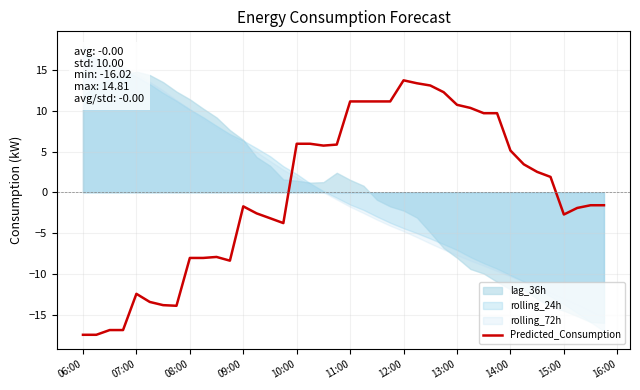

How many interior local peaks (higher than both neighbors) does the data have?

4